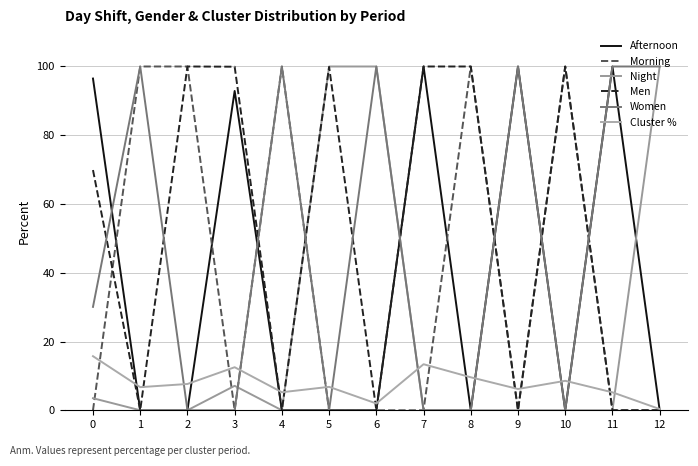

At which category does Women reach its first local valley?

5